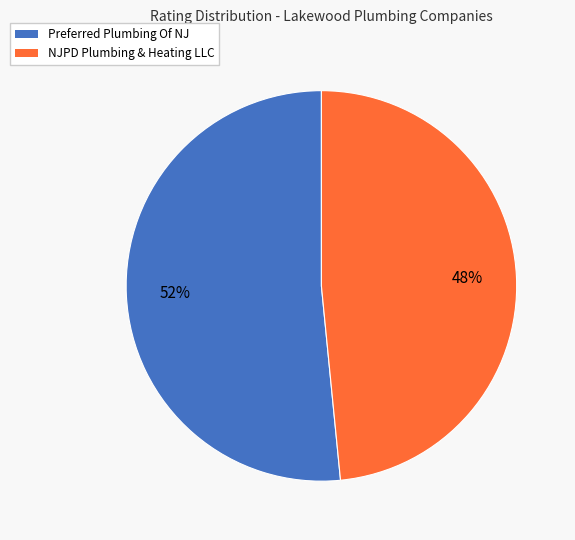

Is there any slice that represents more than half of the pie?

Yes